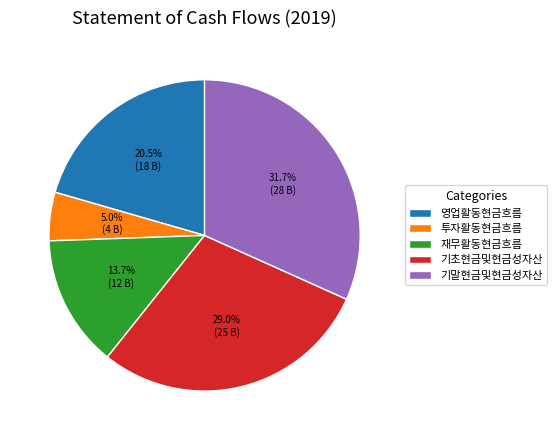

To the nearest percent, what is the difference between the largest and smallest slice percentages?

27%